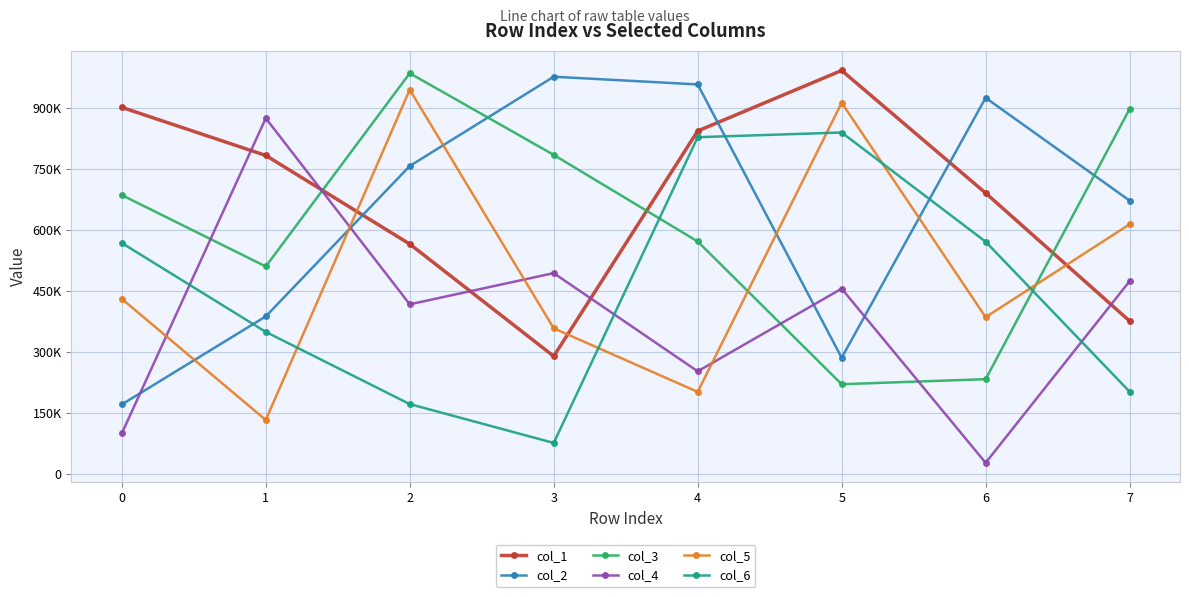

Which series has the largest total across all categories?

col_1